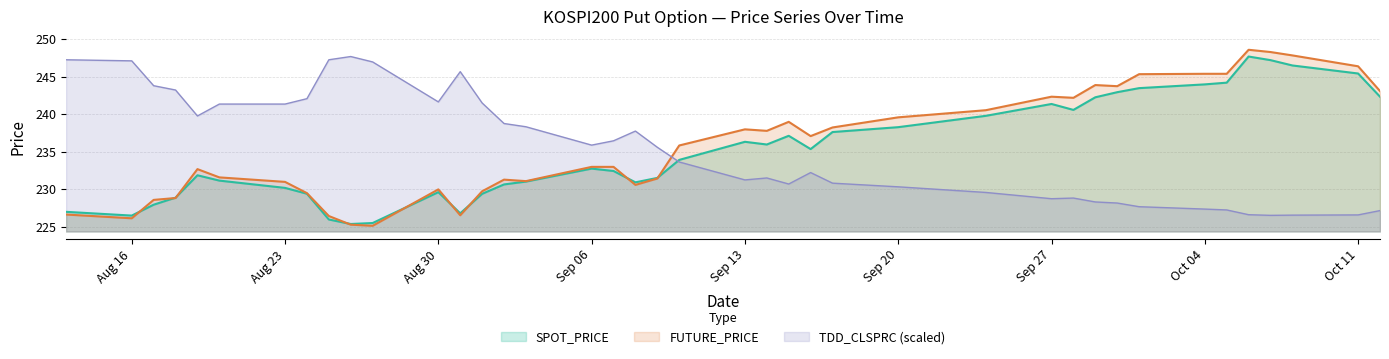

Rank the series at 2010-08-25 from highest to lowest value.

TDD_CLSPRC, FUTURE_PRICE, SPOT_PRICE